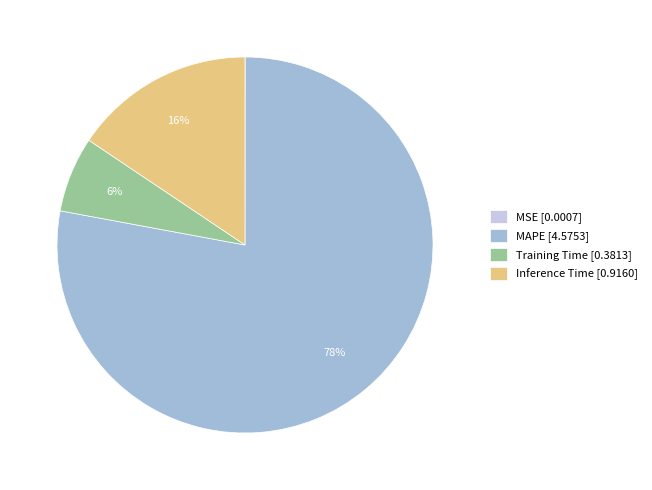

What is the largest slice in the pie chart?

MAPE